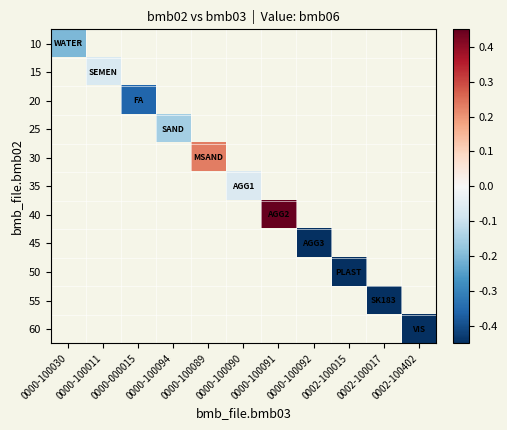

What is the maximum value shown in the chart?

0.5